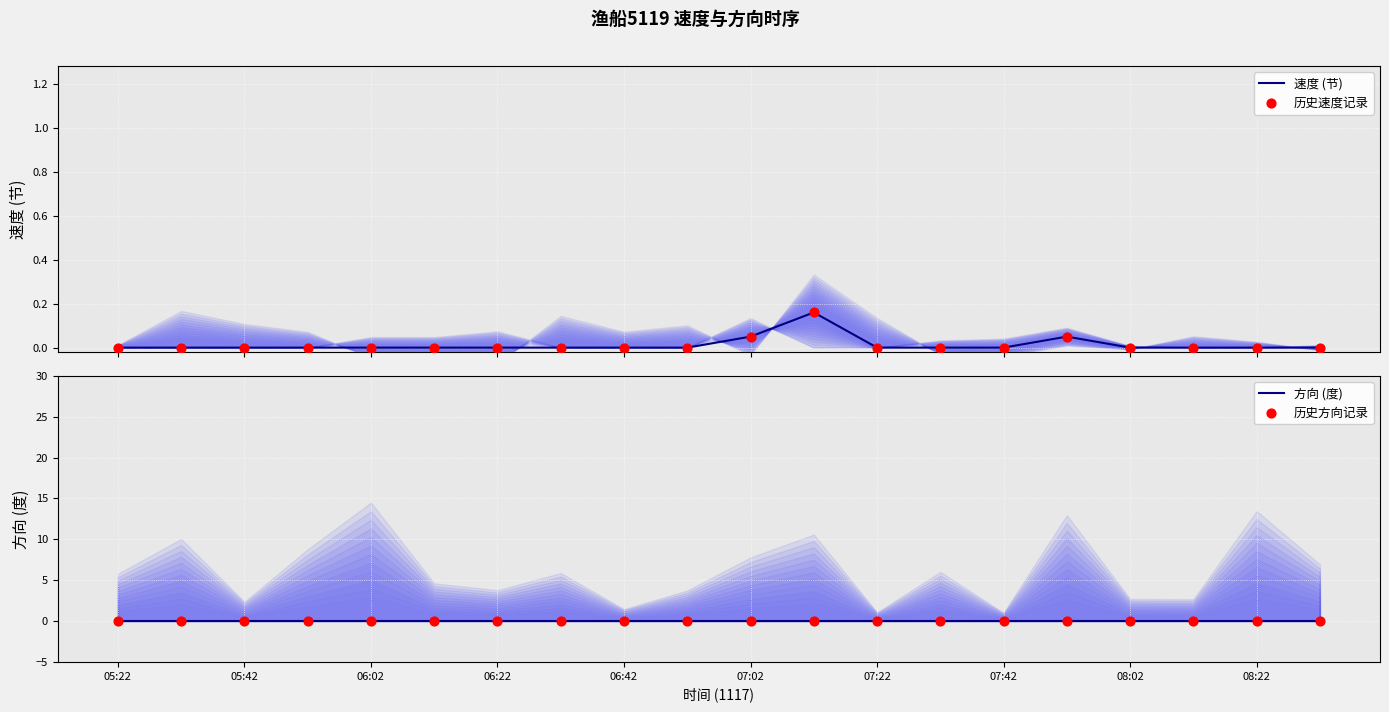

Which series contains the highest Y value?

速度 (节)